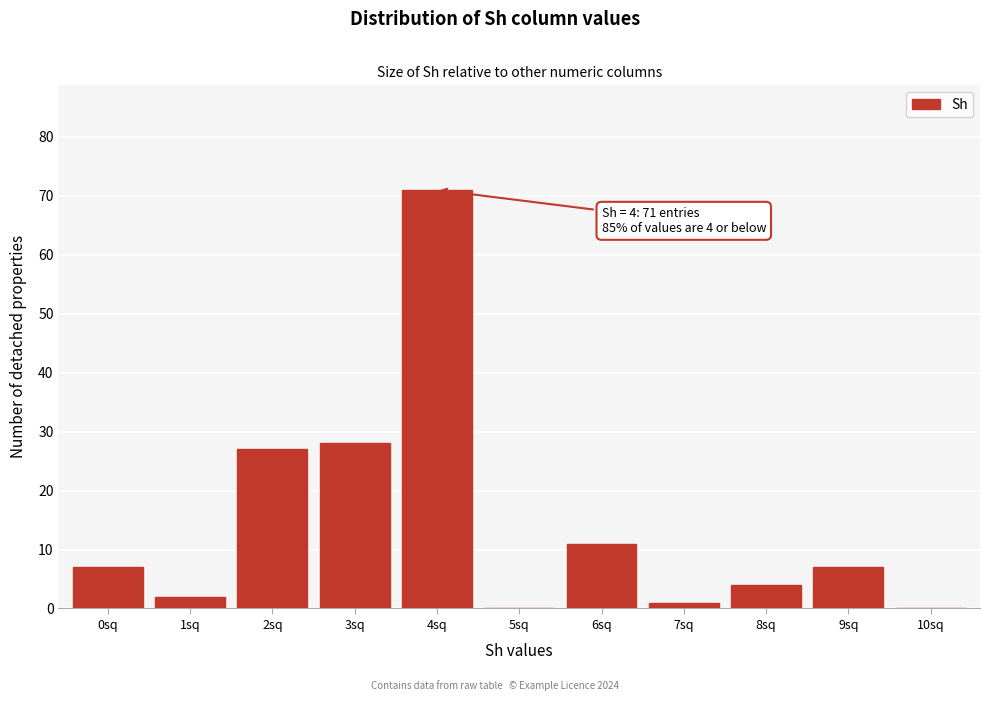

Reading left to right, extract all data points from this chart.

0sq=7	1sq=2	2sq=27	3sq=28	4sq=71	5sq=0	6sq=11	7sq=1	8sq=4	9sq=7	10sq=0